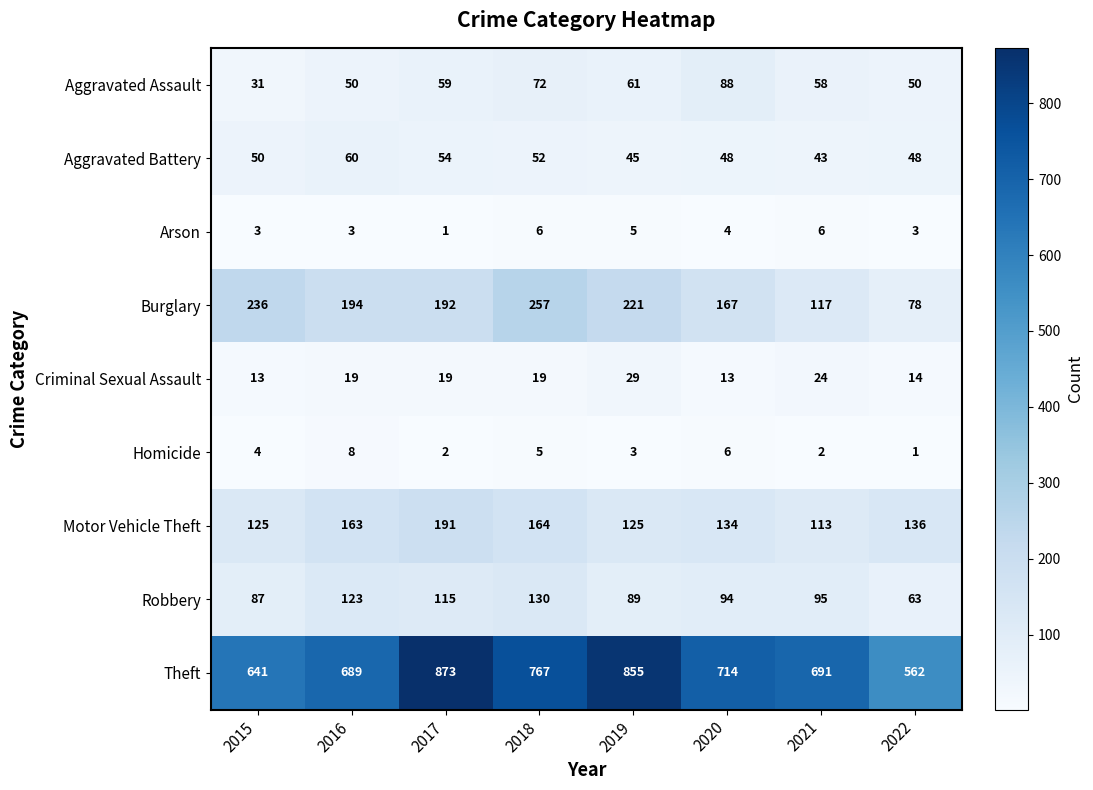

What is the difference between the maximum and minimum values in the Aggravated Assault series?

57